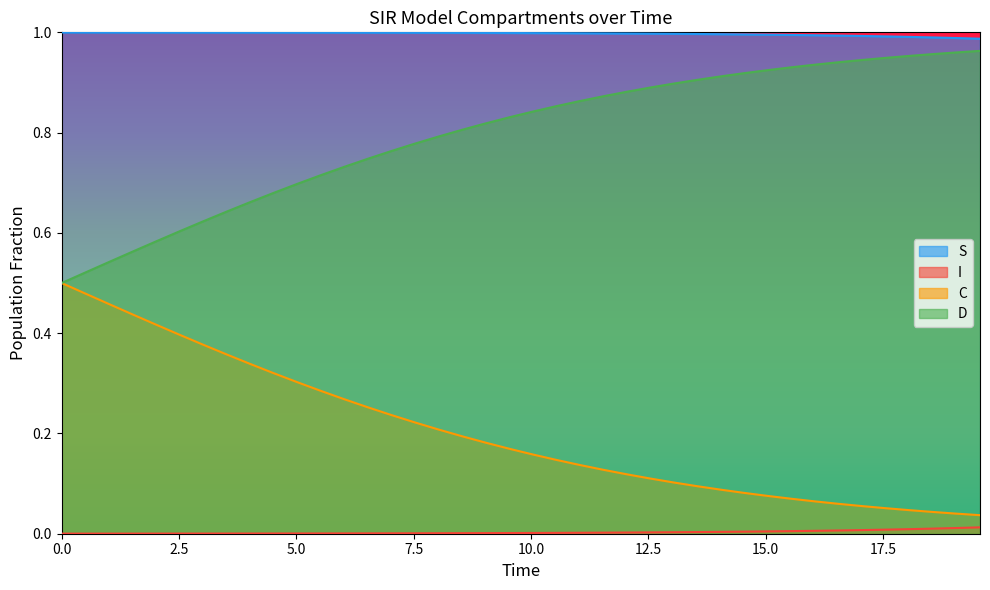

True or false: D and I cross at least once.

False